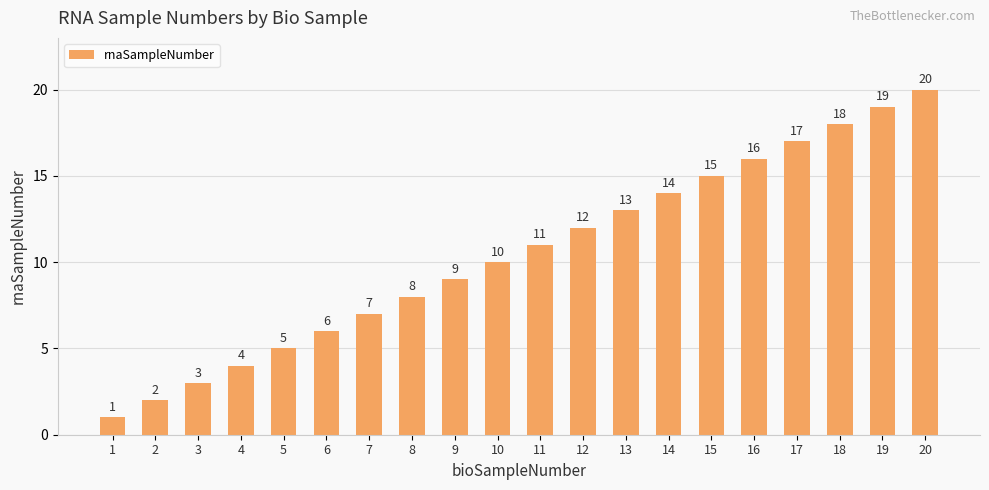

Count the number of categories in the chart.

20